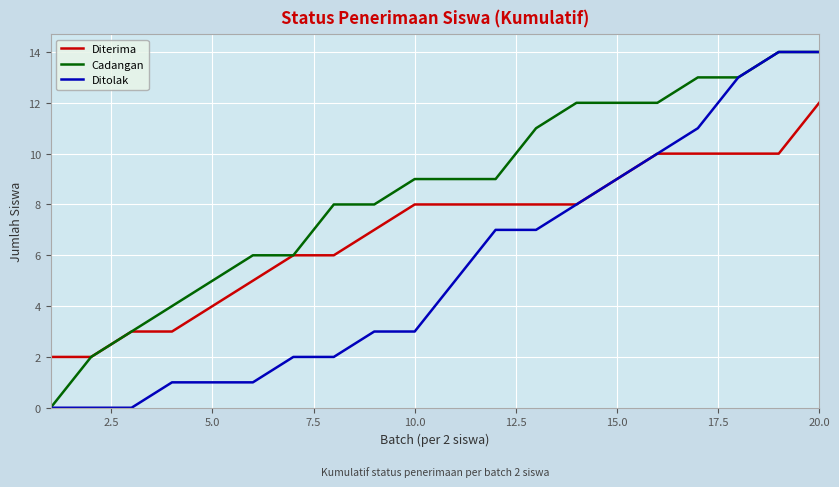

What is the greatest value displayed?

14